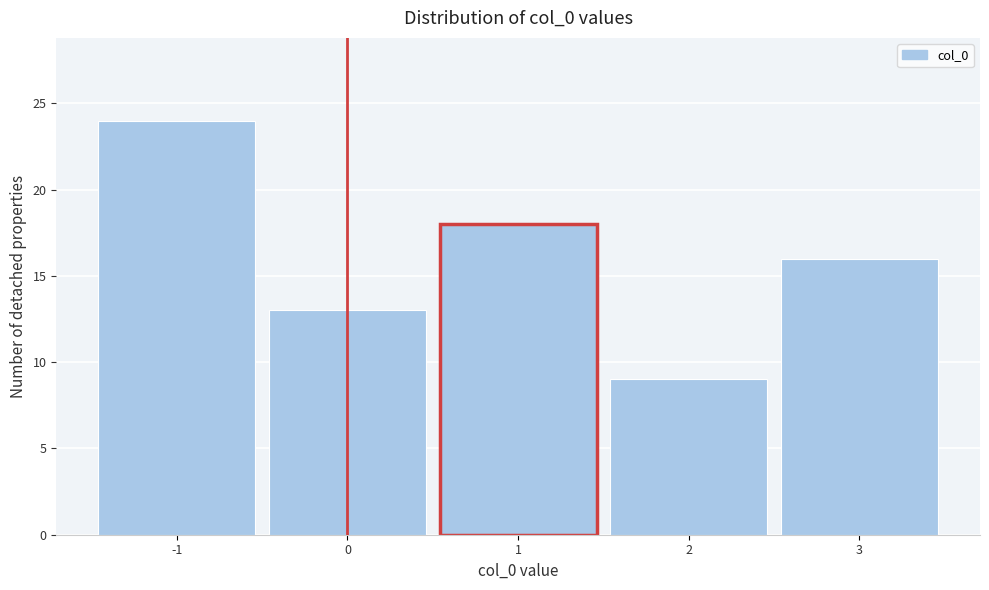

Which range on the x-axis has the tallest bar?

-1.5 to -0.5